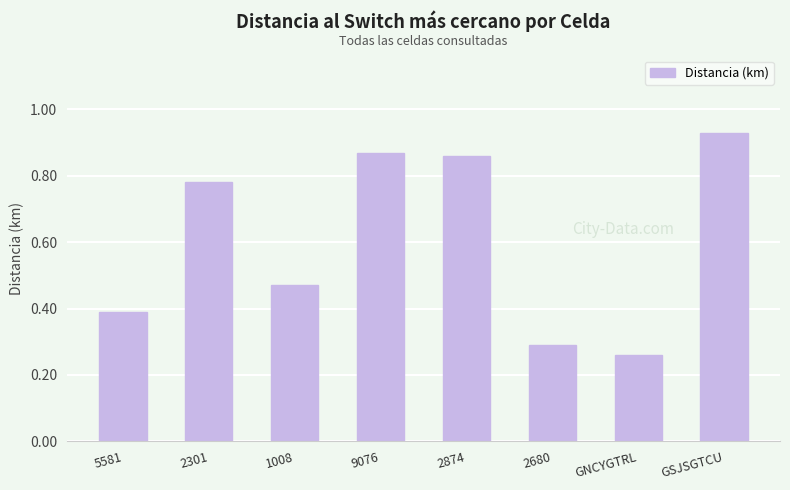

What is the difference between the maximum and minimum values?

0.7